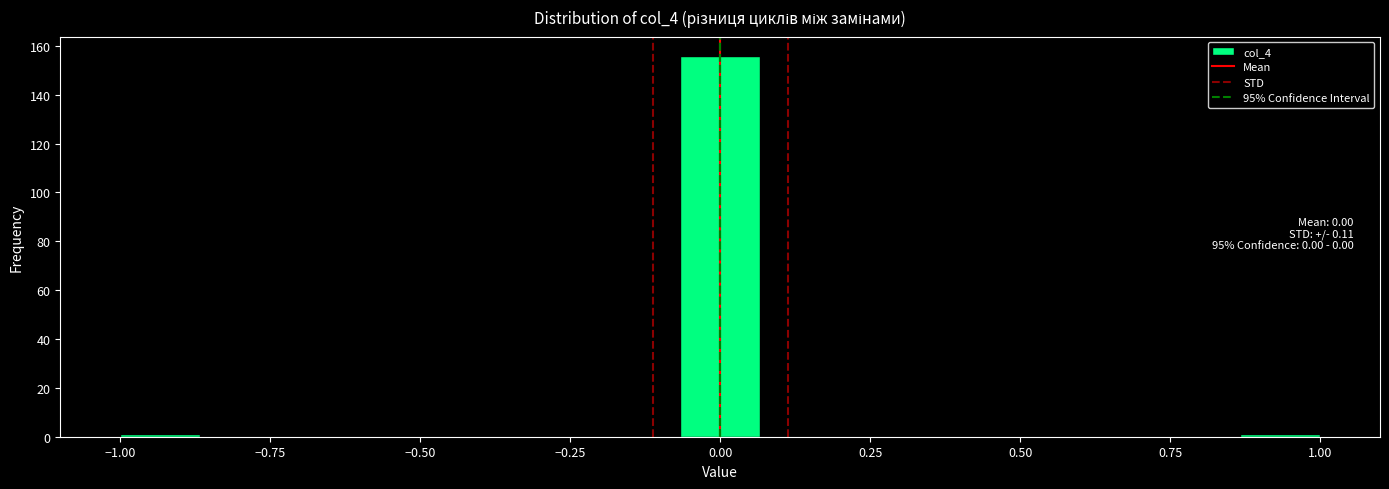

Around what value on the x-axis is the tallest bar? Give the approximate position of its centre, as read against the axis.

0.00